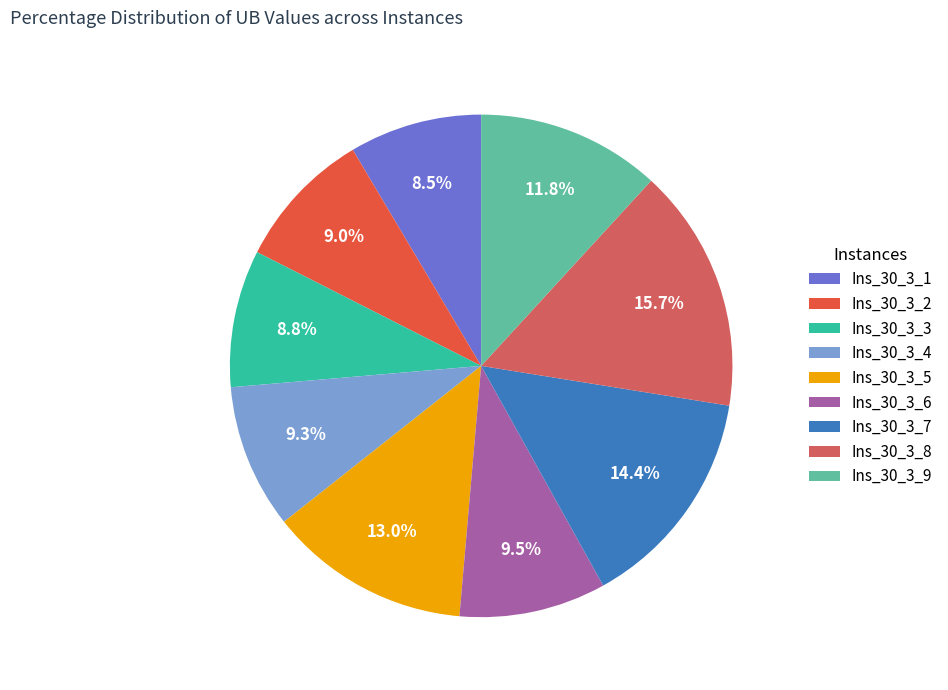

To the nearest percent, what percentage of the pie is Ins_30_3_1?

9%